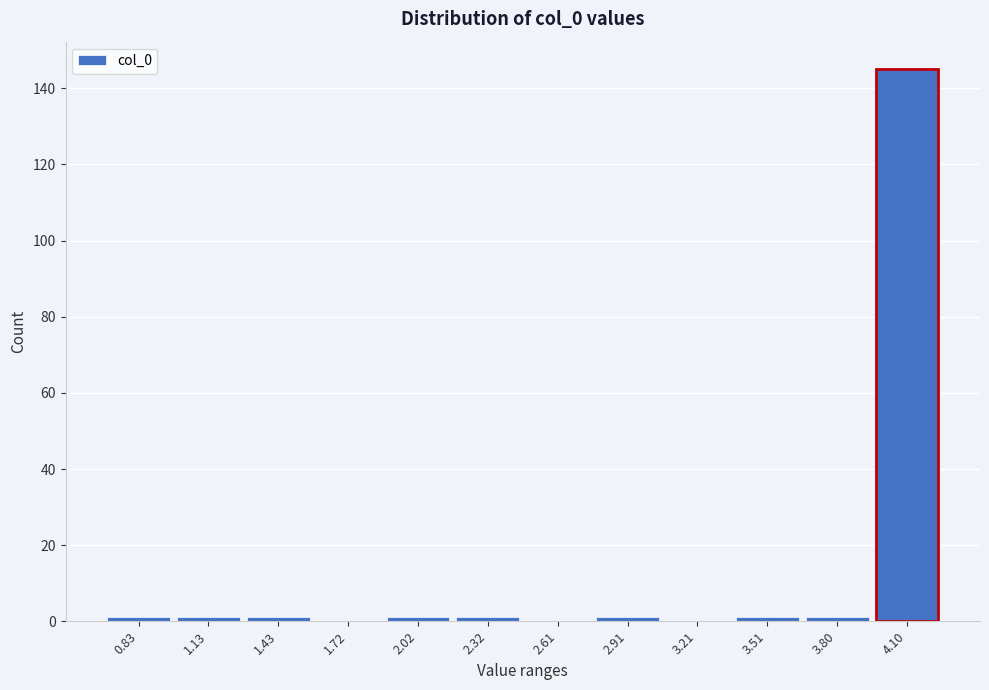

Reading left to right, list all the values displayed in this chart.

0.83=1	1.13=1	1.43=1	1.72=0	2.02=1	2.32=1	2.61=0	2.91=1	3.21=0	3.51=1	3.80=1	4.10=145